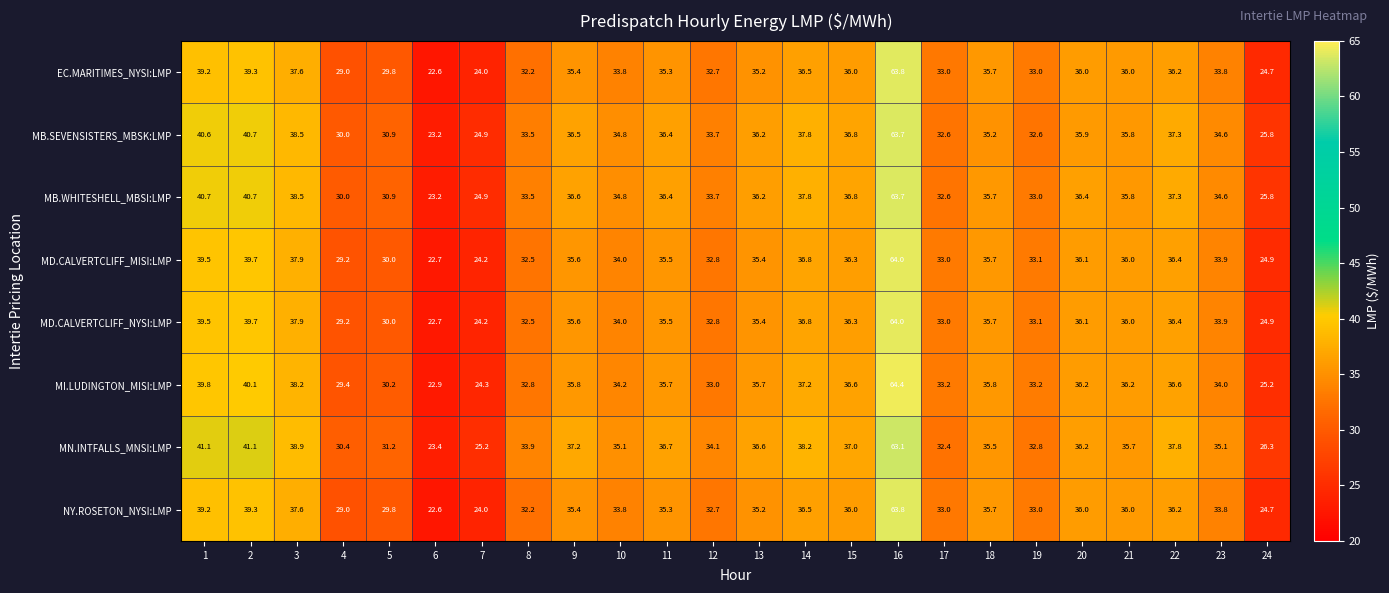

Which category has the lowest value across all series?

6